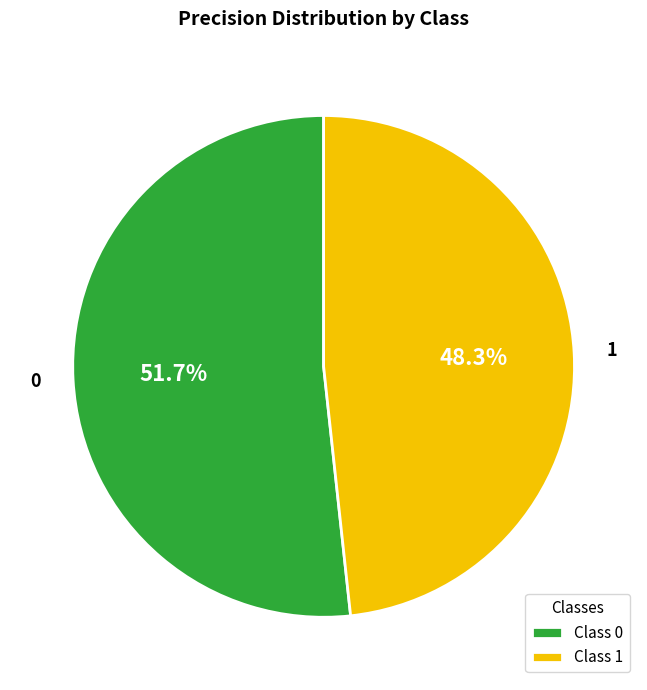

How many segments does this pie chart have?

2